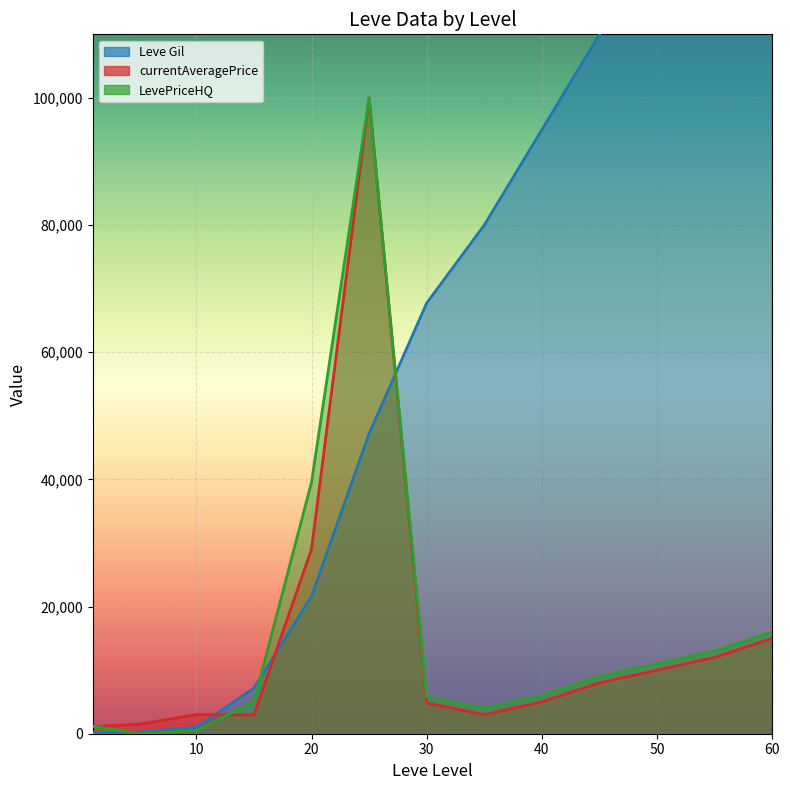

What is the total value across all series at 1?

2486